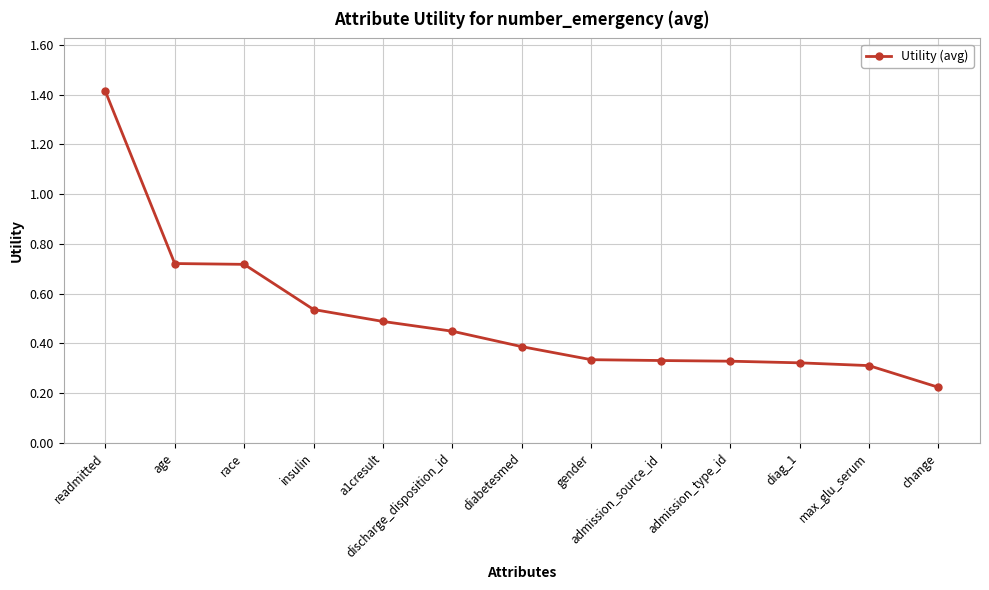

How many series are shown in this chart?

1